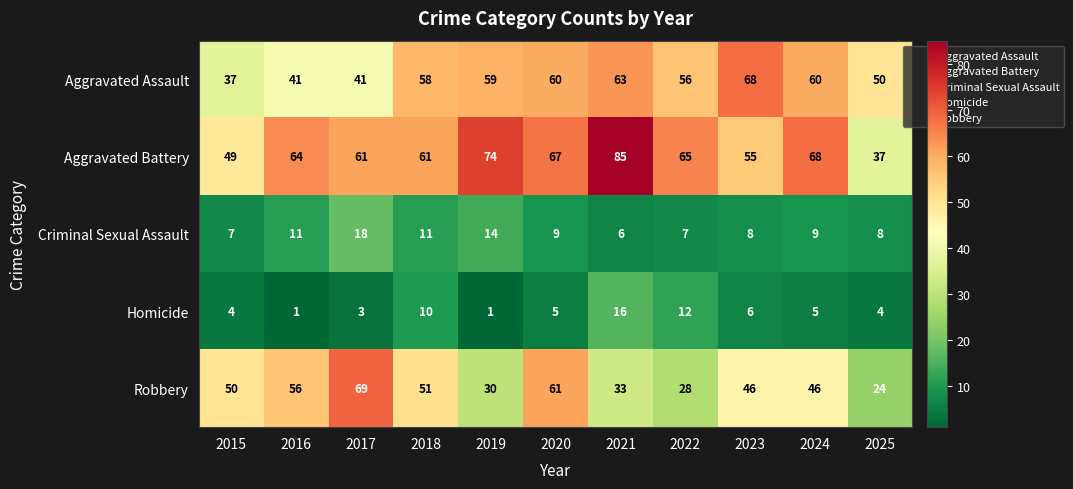

Which series has the largest total across all categories?

Aggravated Battery